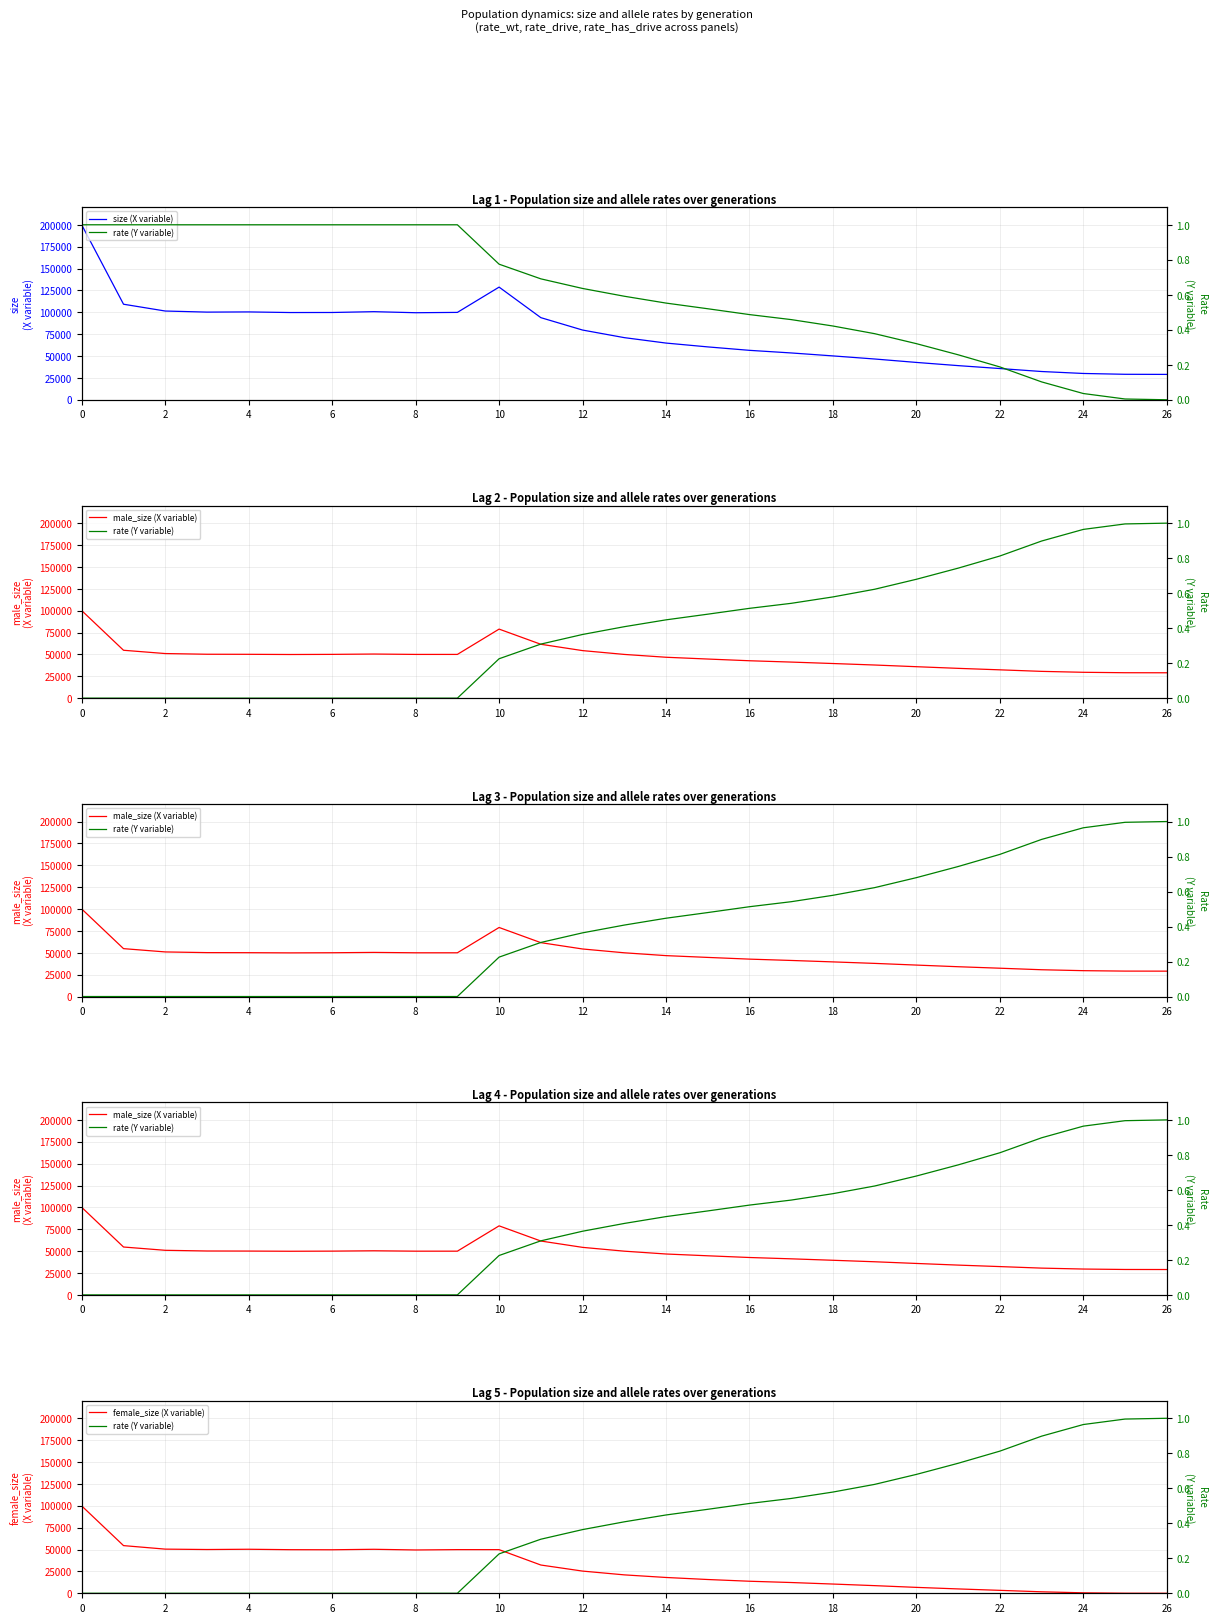

True or false: male_size (X variable) has a value of 21597.5 at 10.

False